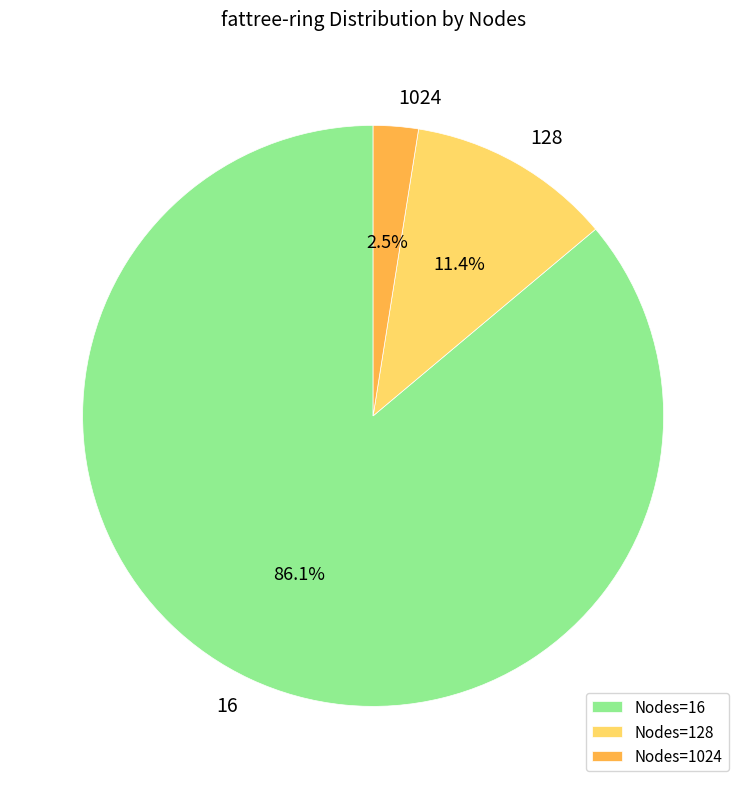

To the nearest percent, what is the difference between the largest and smallest slice percentages?

84%